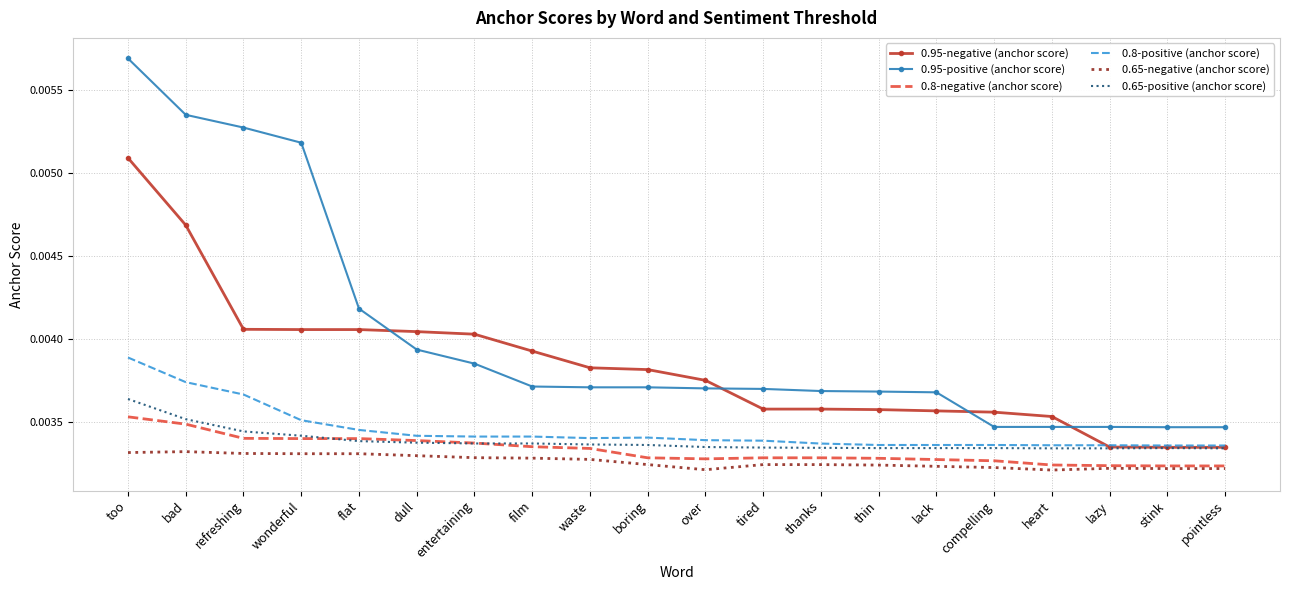

Which series has the widest spread of values?

0.95-positive (anchor score)